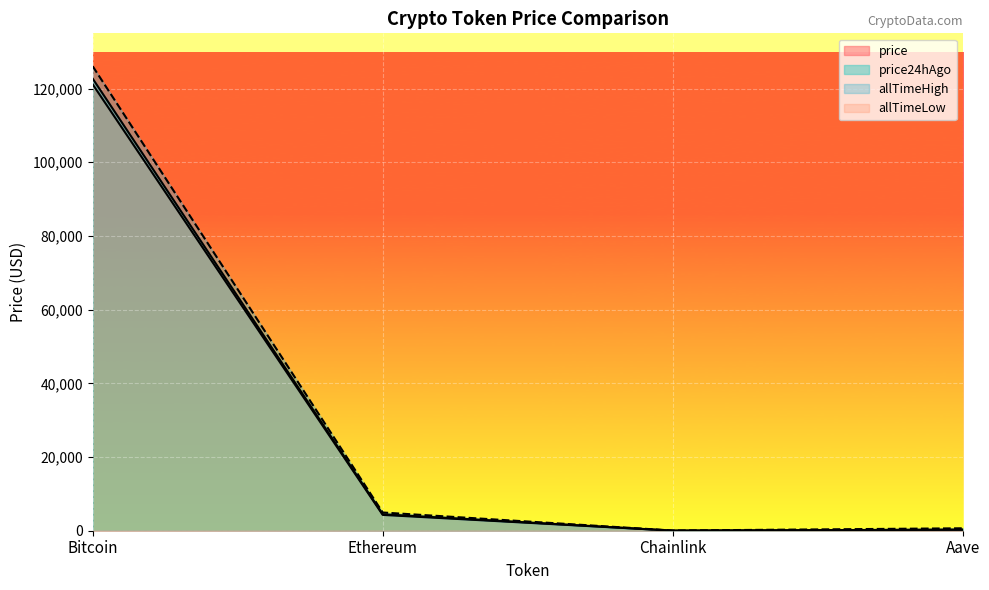

What is the value of the Chainlink point at the 1st from the left?

21.5